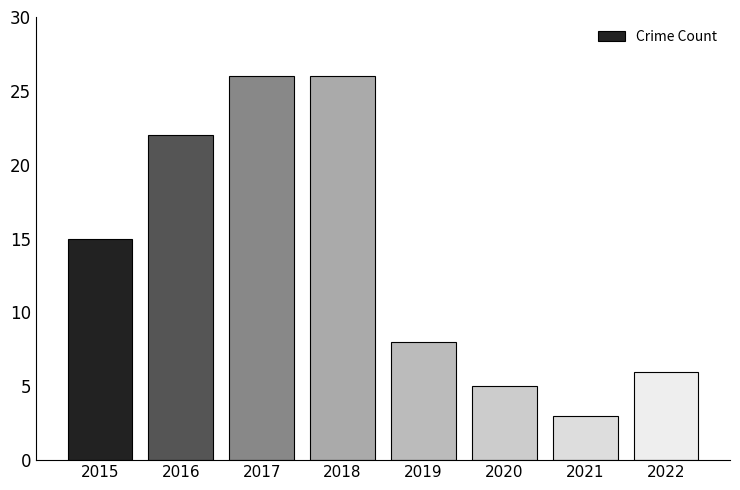

Reading left to right, transcribe all the data shown in this chart.

2015=15	2016=22	2017=26	2018=26	2019=8	2020=5	2021=3	2022=6